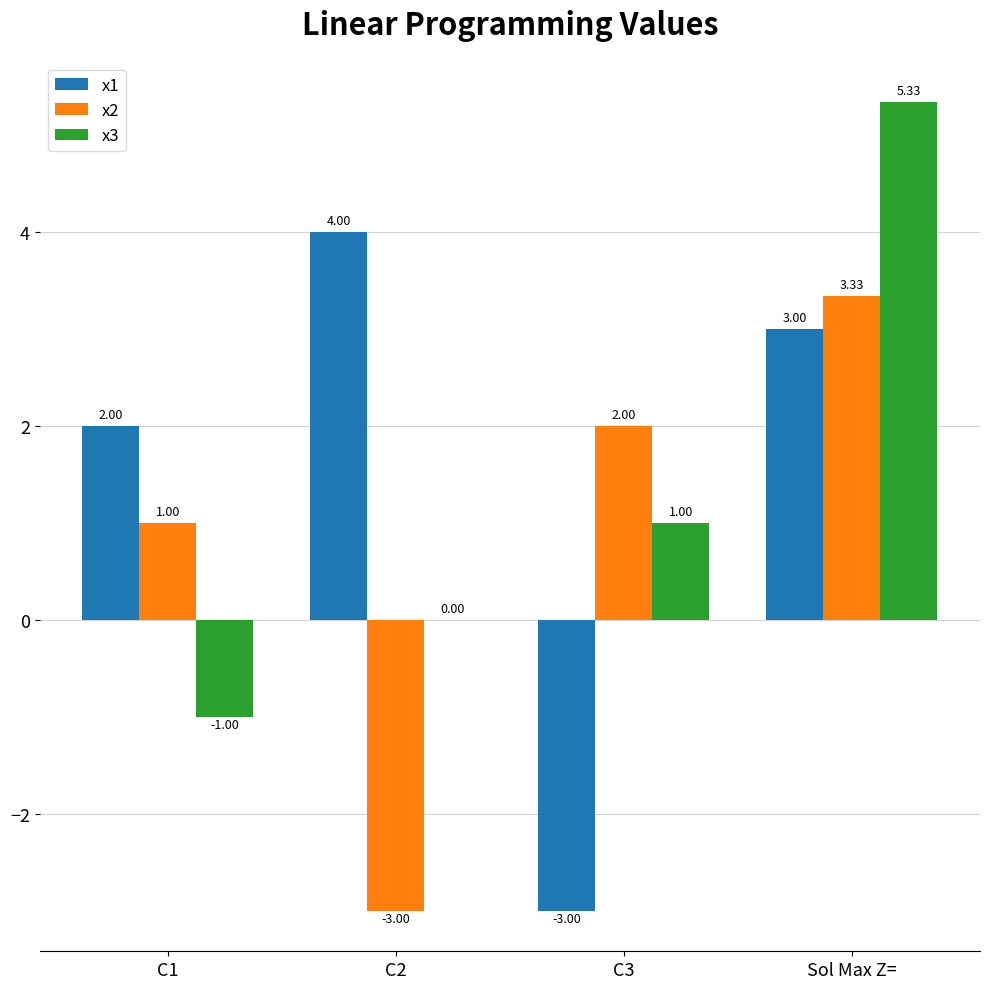

Which category has the highest value in the x3 series?

Sol Max Z=